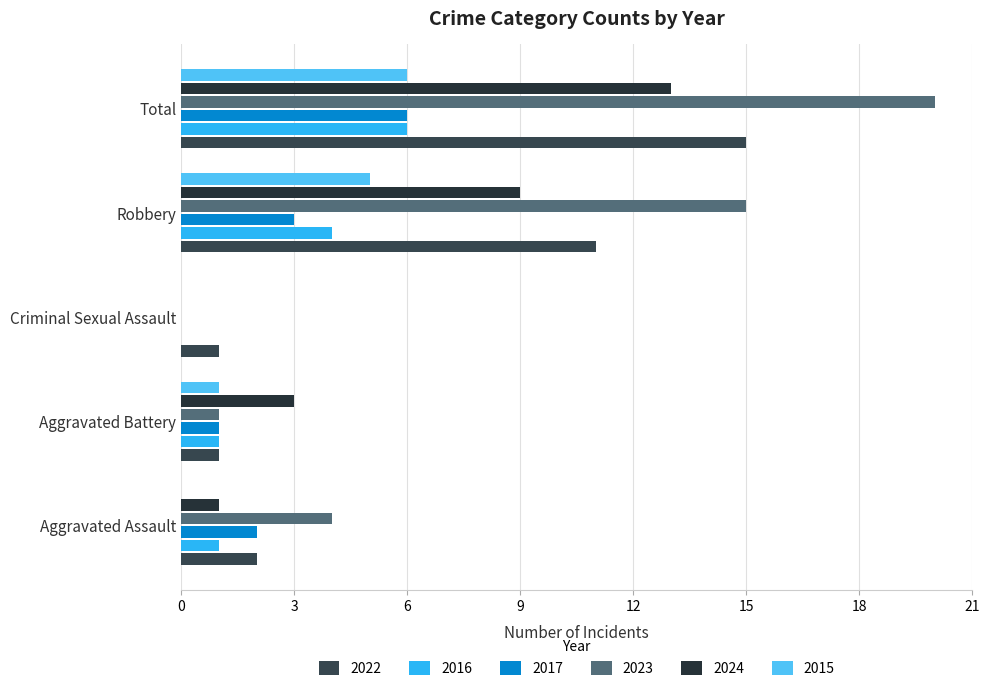

At which label is 2015 closest to 3?

Aggravated Battery